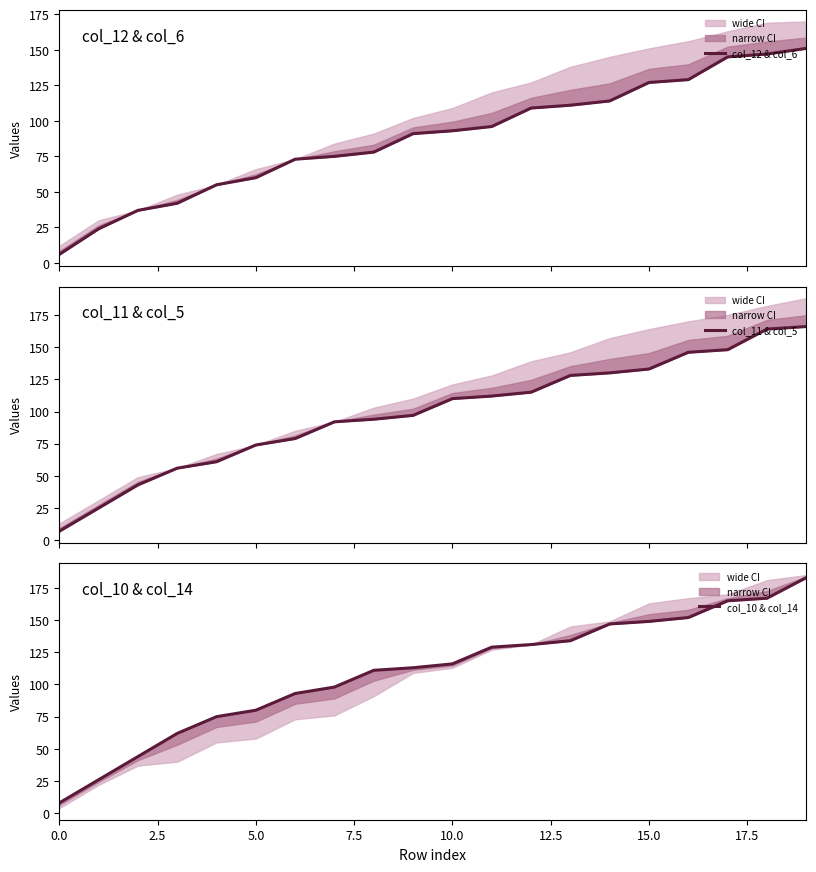

What is the difference between the second highest and minimum values in the col_12 & col_6 series?

141